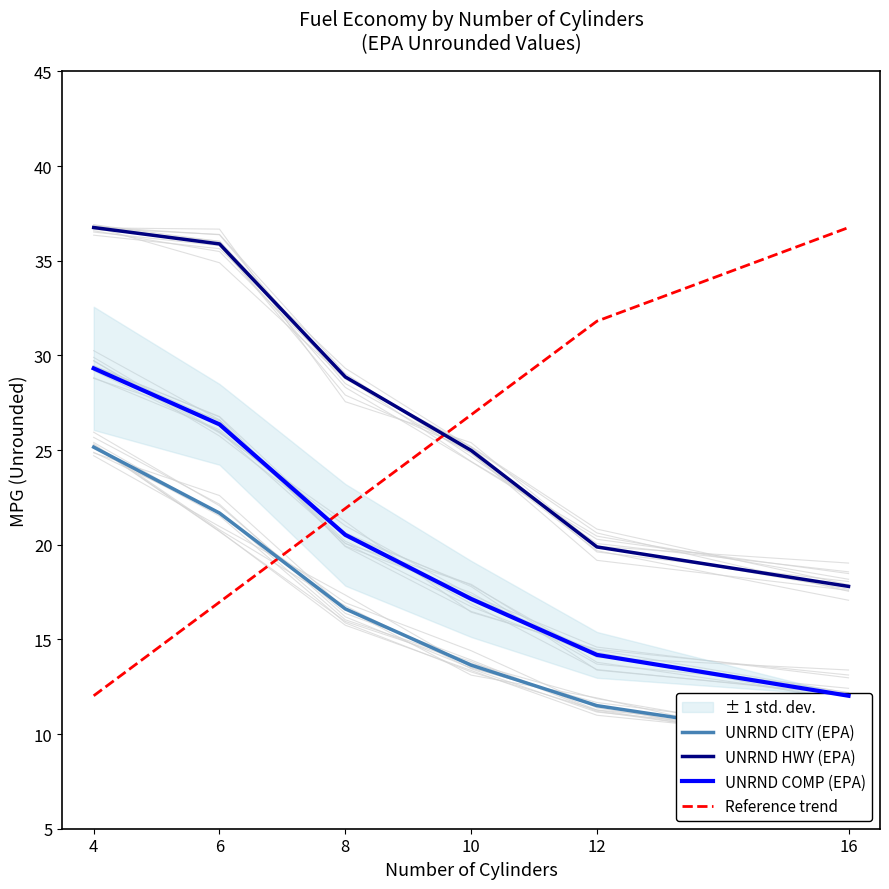

At 8, list the series in order from largest to smallest.

UNRND HWY (EPA), Reference trend, UNRND COMP (EPA), UNRND CITY (EPA)